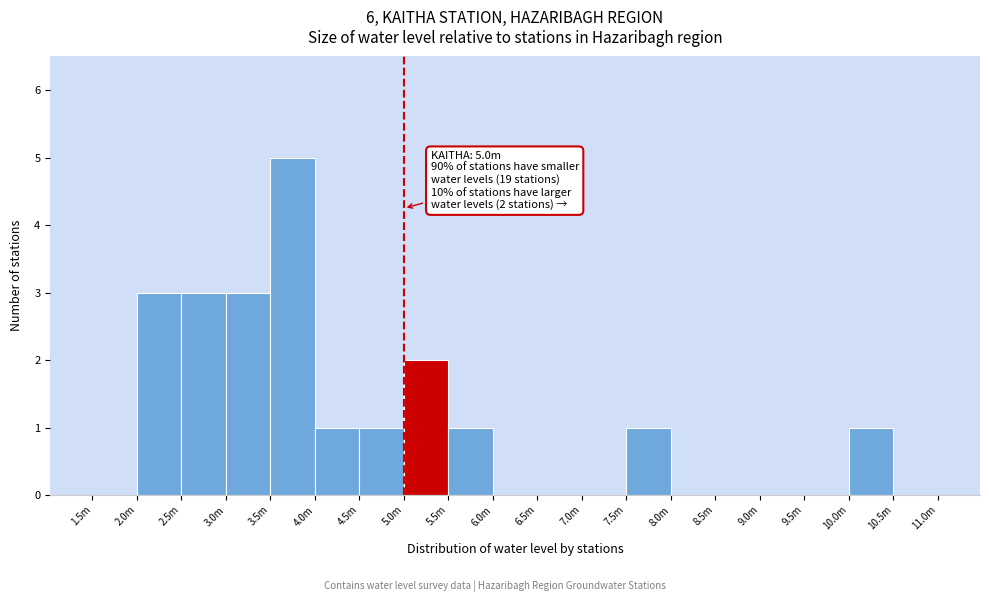

Reading right to left, what are all the values shown in this chart?

10.5m=0	10.0m=1	9.5m=0	9.0m=0	8.5m=0	8.0m=0	7.5m=1	7.0m=0	6.5m=0	6.0m=0	5.5m=1	5.0m=2	4.5m=1	4.0m=1	3.5m=5	3.0m=3	2.5m=3	2.0m=3	1.5m=0